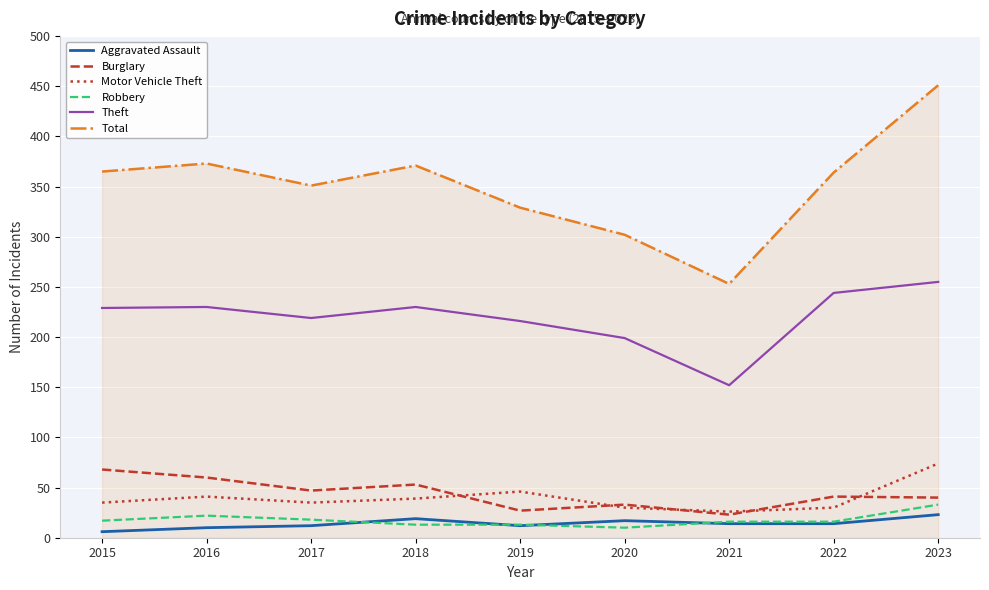

What is the difference between the second highest and second lowest values in the Aggravated Assault series?

9